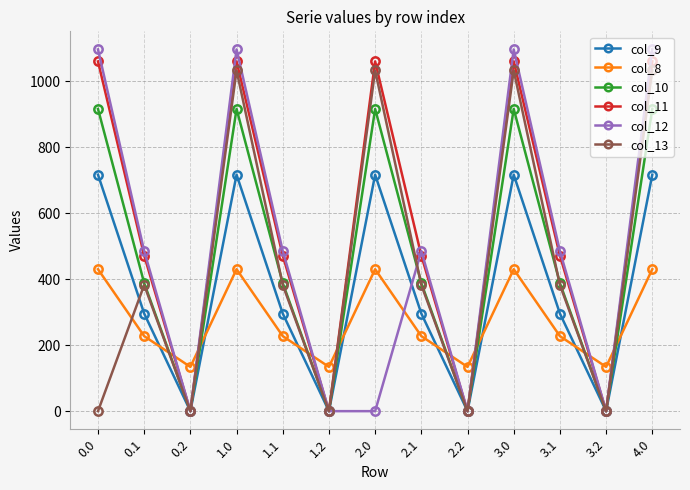

What is the difference between the second highest and second lowest values in the col_11 series?

1060.3